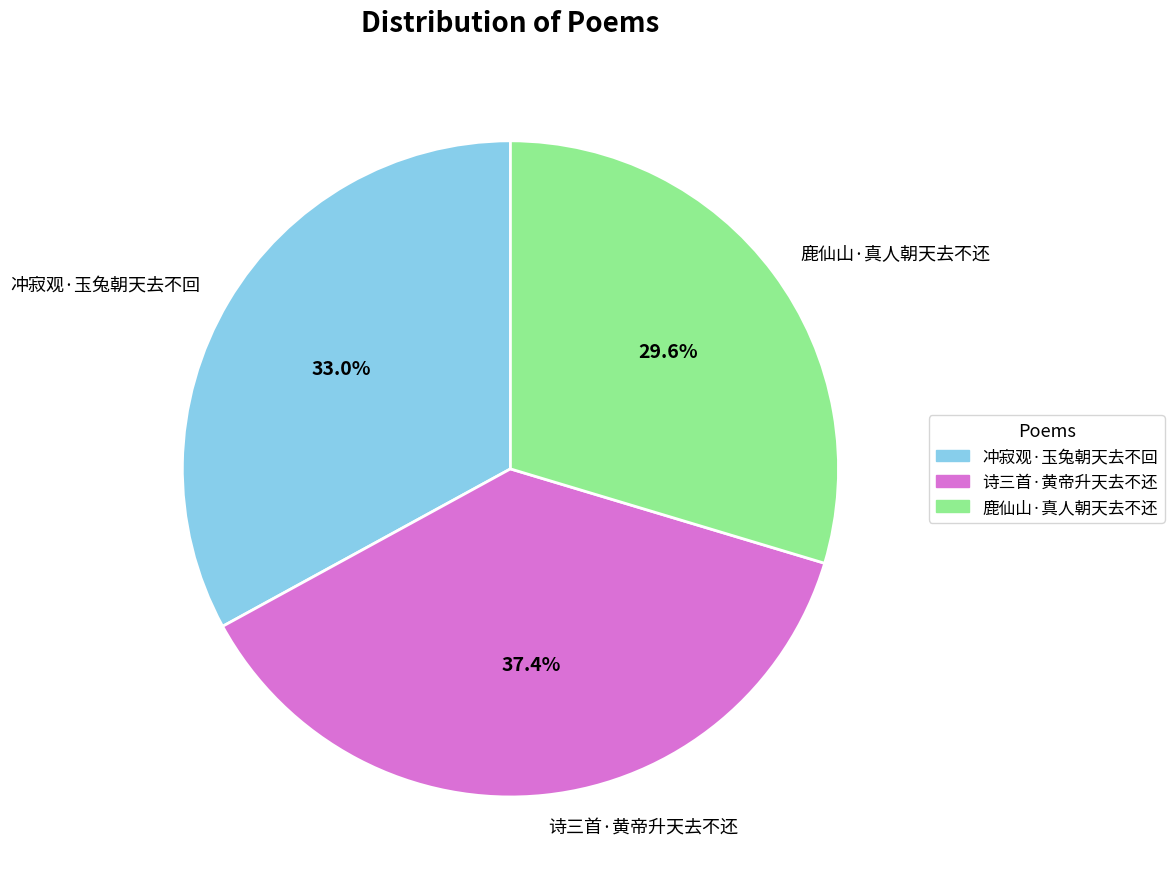

Is it true that 诗三首·黄帝升天去不还 is 37% of the pie?

True